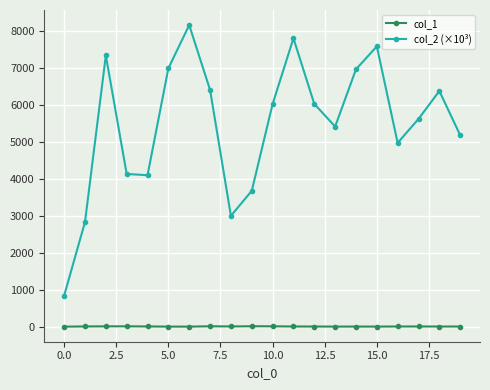

How many series are shown in this chart?

2